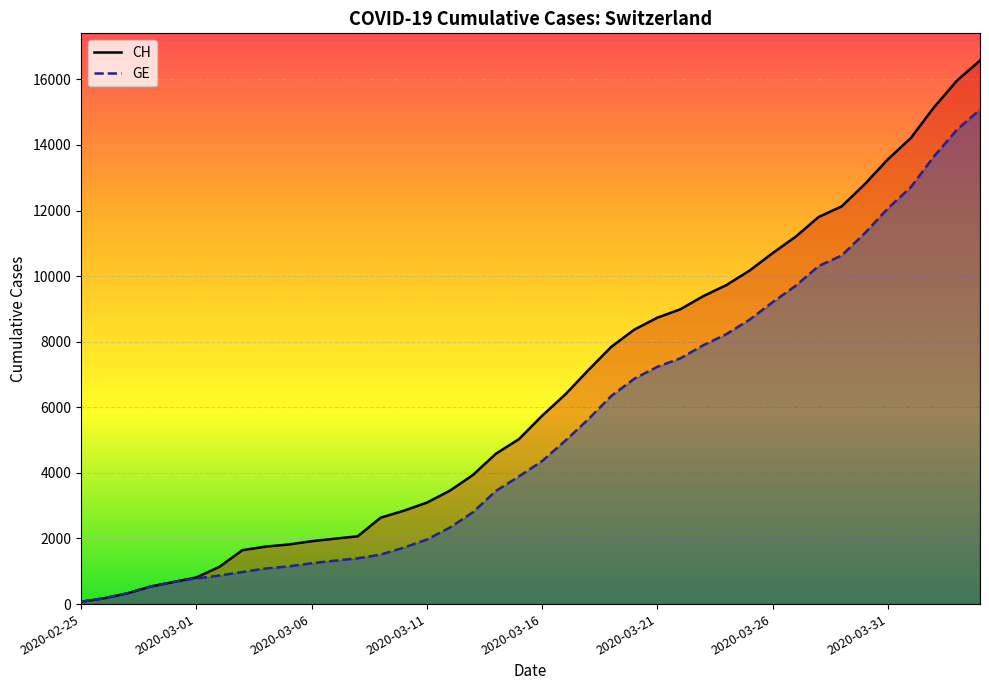

Is it true that GE equals 431 at 2020-03-31?

False